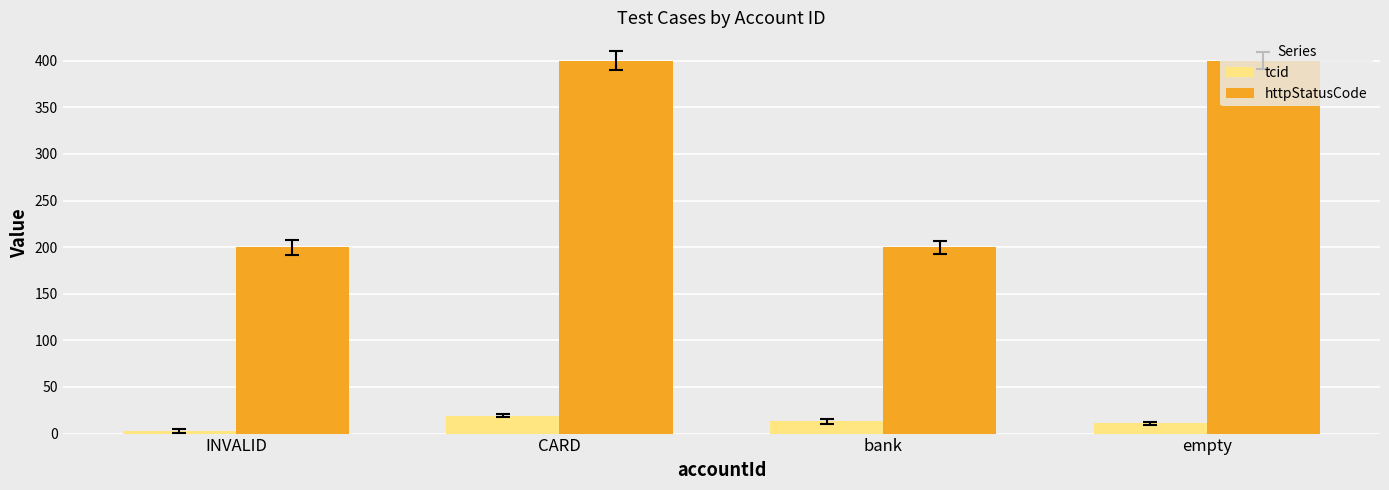

What is the difference between the second highest and minimum values in the httpStatusCode series?

200